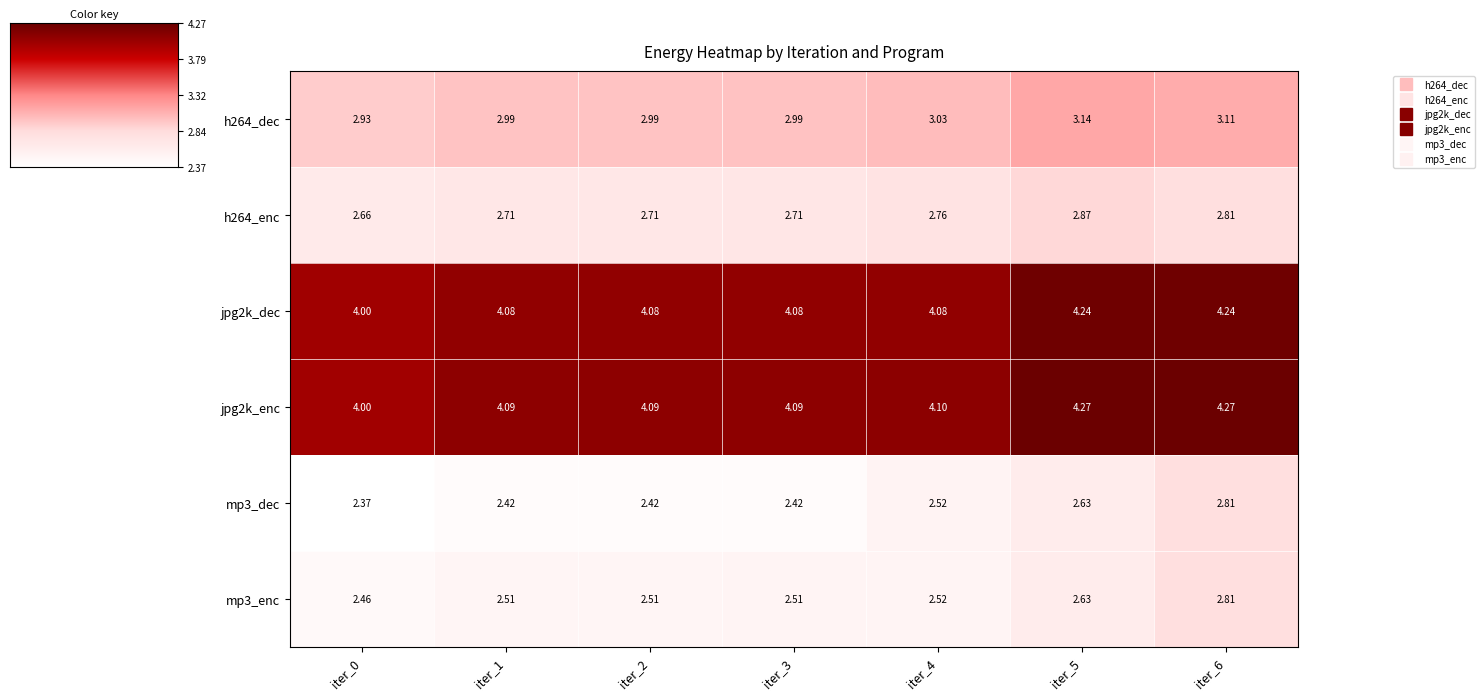

At how many categories does at least one series exceed 2?

7